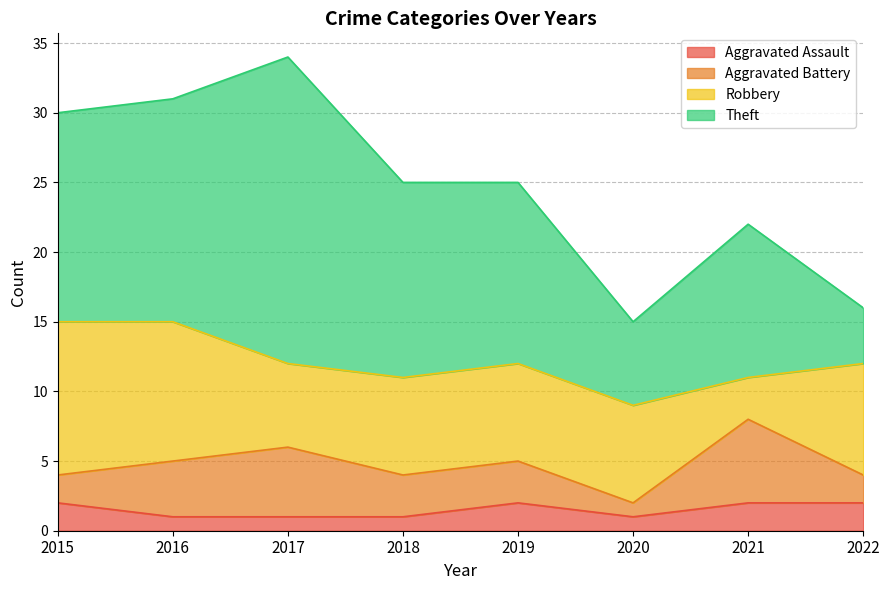

At which label is Theft closest to 13?

2019